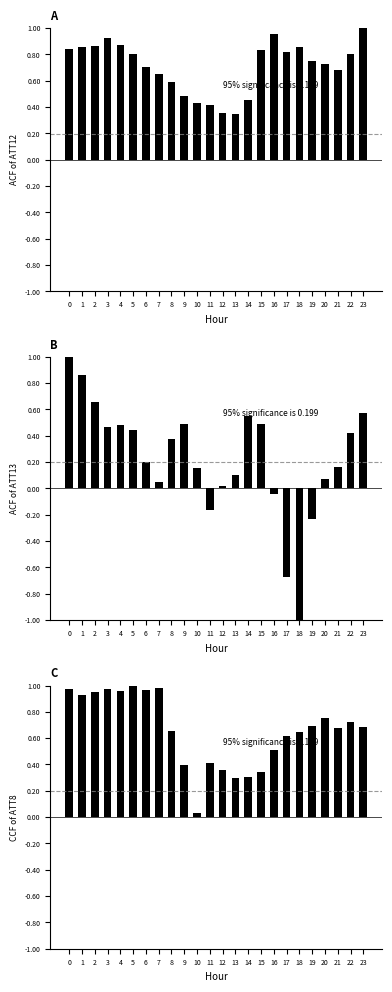

What is the value of the ATT12 bar at the 14th from the left?

0.3